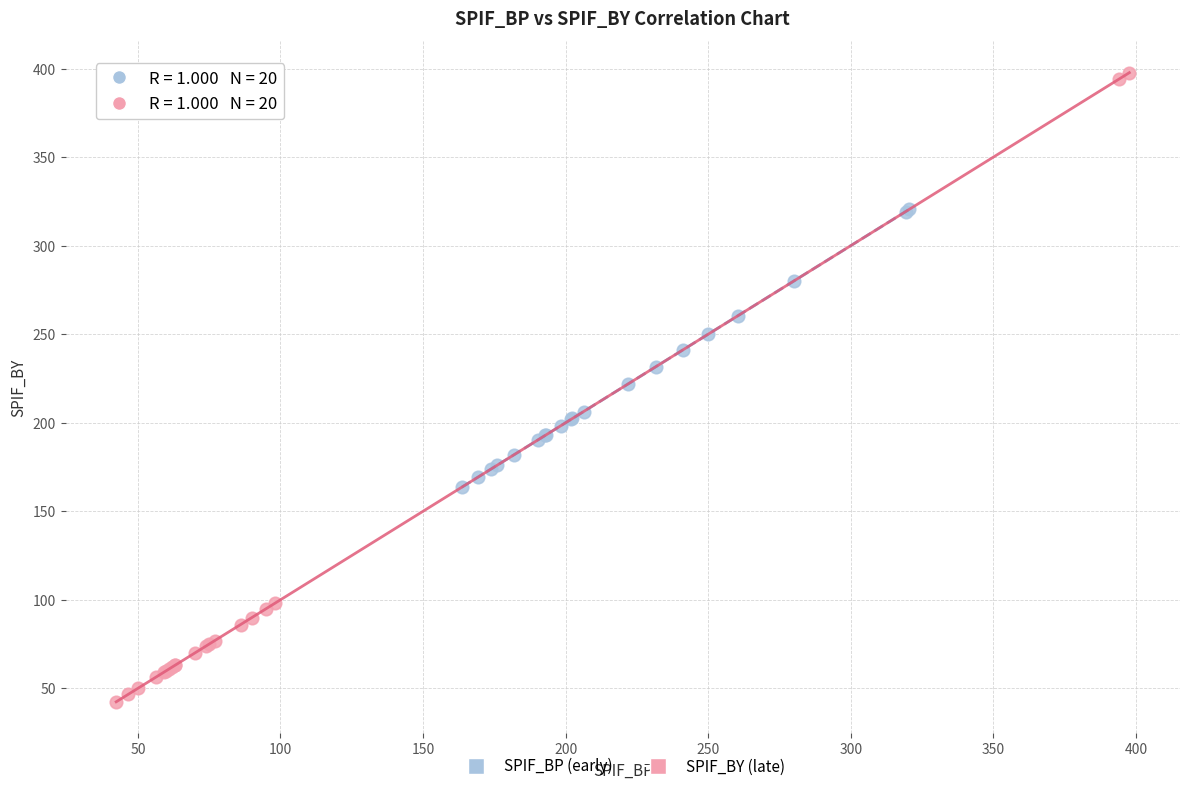

Which series contains the highest Y value?

SPIF_BY (late)